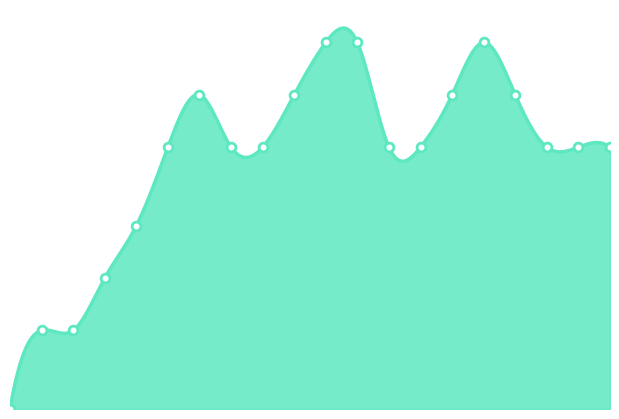

What is the change in value from 13 to 14?

+2